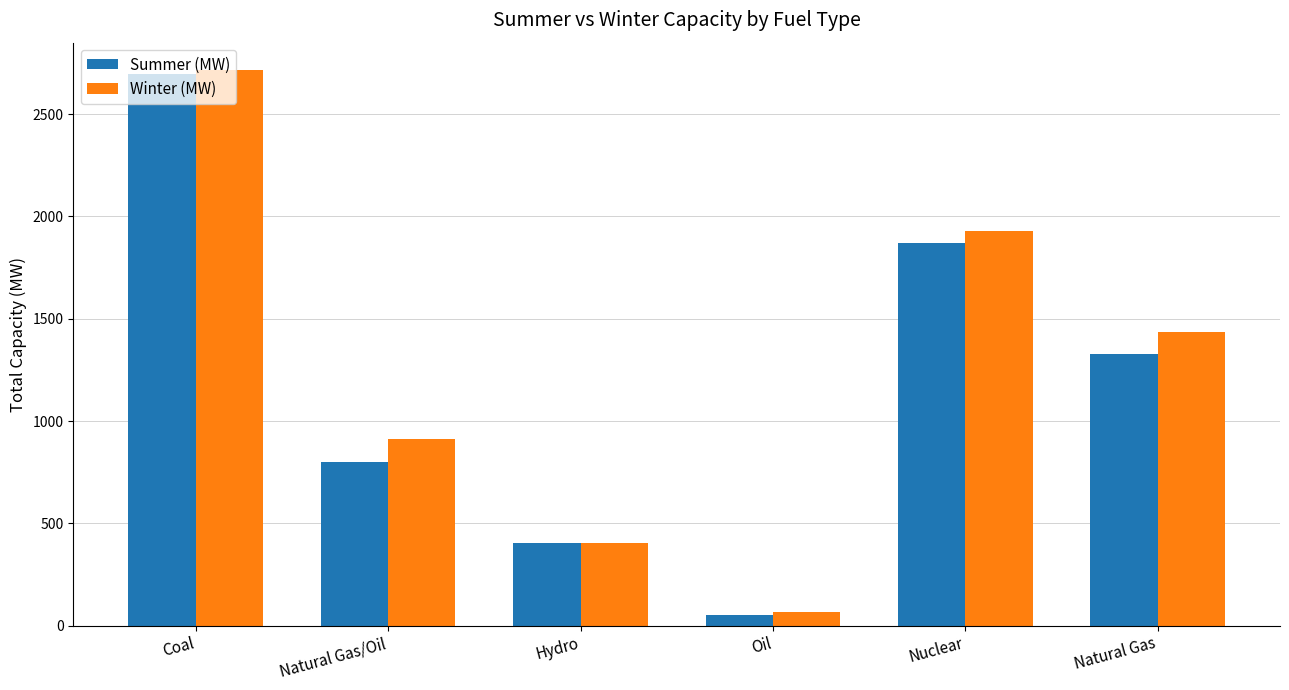

Reading left to right, what are all the values shown in this chart?

Summer (MW): 2698.0	798.0	402.8	52.0	1870.0	1330.0
Winter (MW): 2714.0	912.0	402.8	68.0	1928.0	1436.0